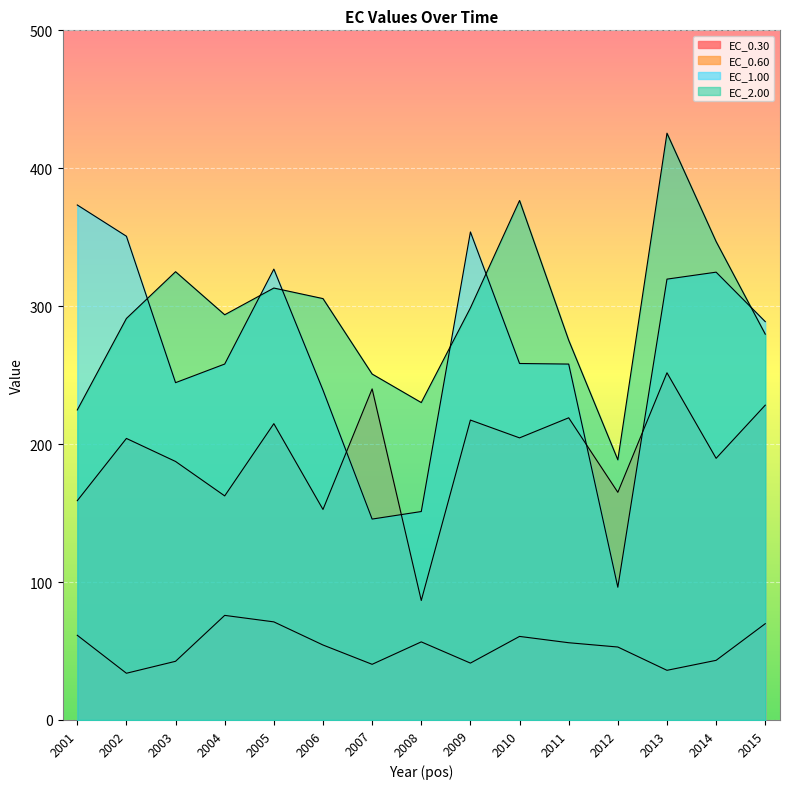

What is the value of the EC_0.60 point at the 1st from the left?

159.0